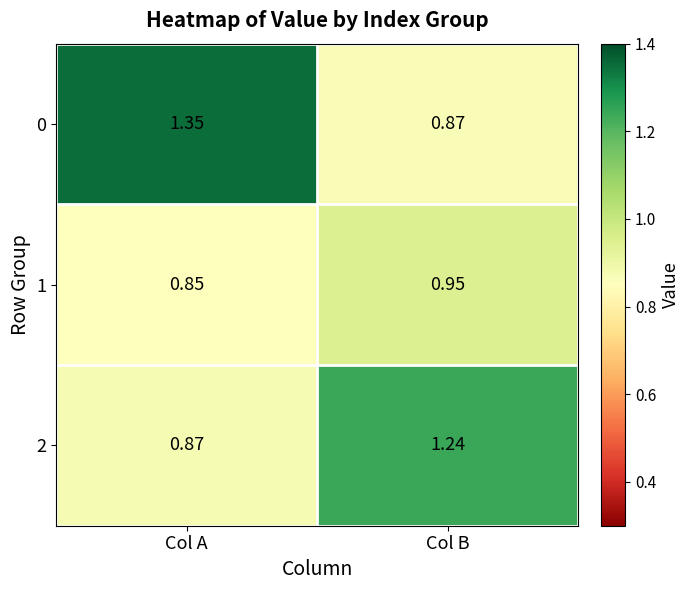

Which label corresponds to the largest value in the chart?

Col A